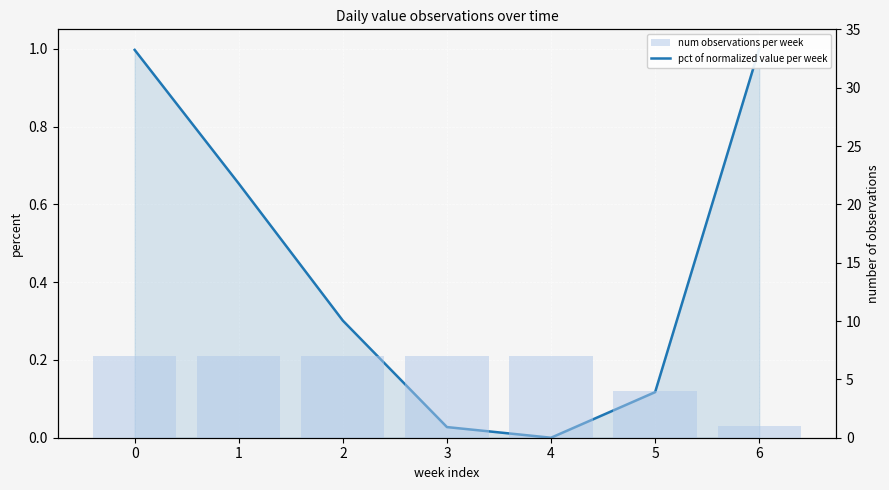

At 0, list the series in order from largest to smallest.

num observations per week, pct of normalized value per week